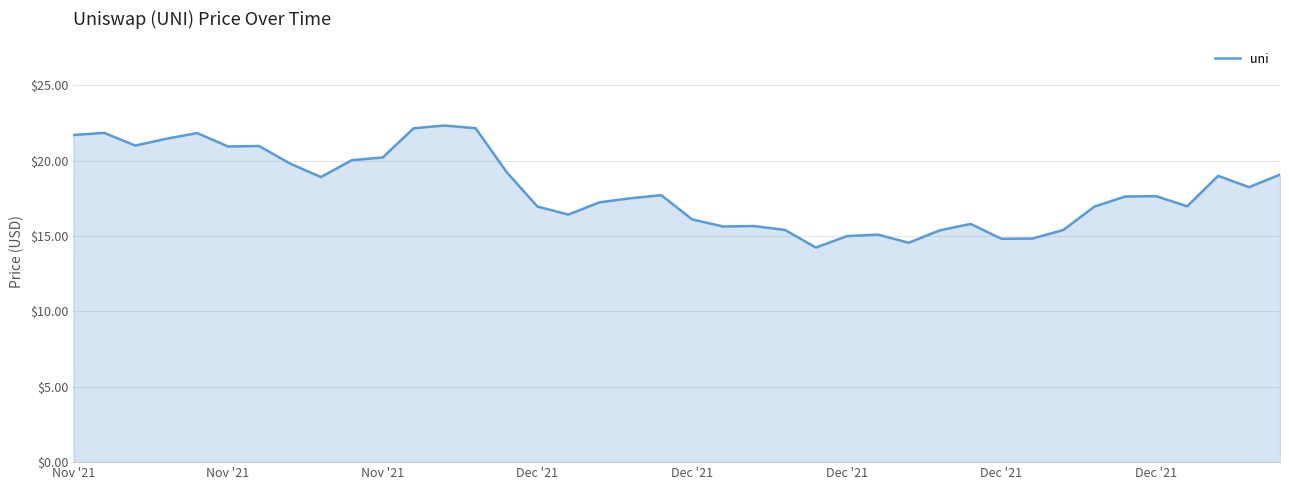

How many distinct data groups are displayed?

1